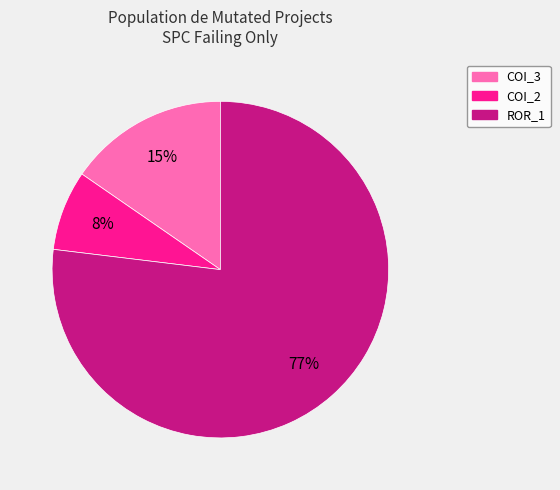

To the nearest percent, what is the difference between the largest and smallest slice percentages?

69%